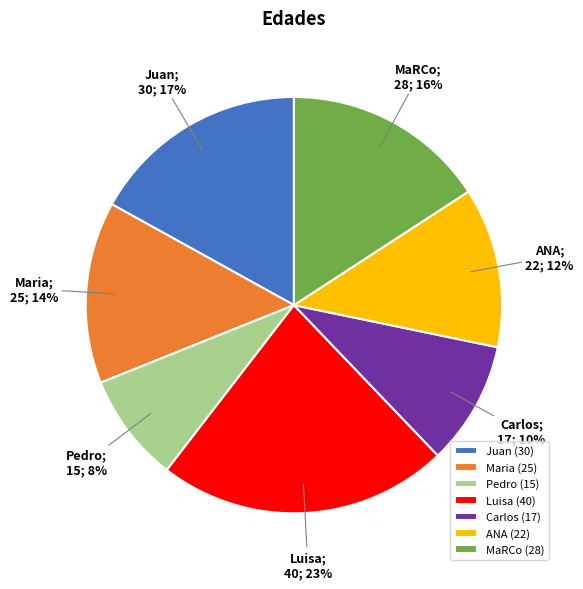

Is it true that Luisa is 30% of the pie?

False